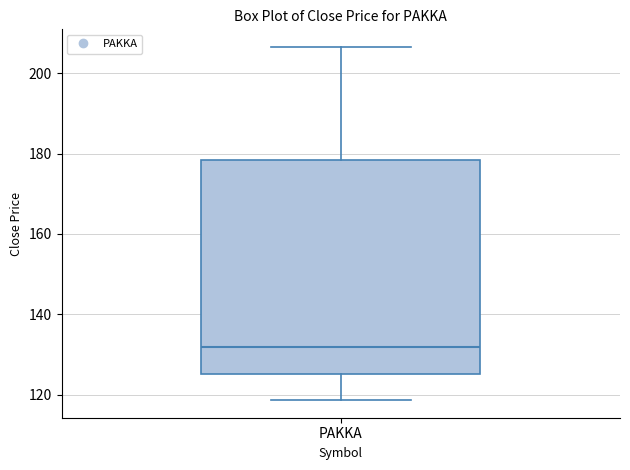

Read this box plot against the y-axis: the position of the median line, the range covered by the box, and the ends of both whiskers. The values are not printed on the chart, so give them approximately, as read against the axis.

median 132, box 126 to 178, whiskers 118 to 206